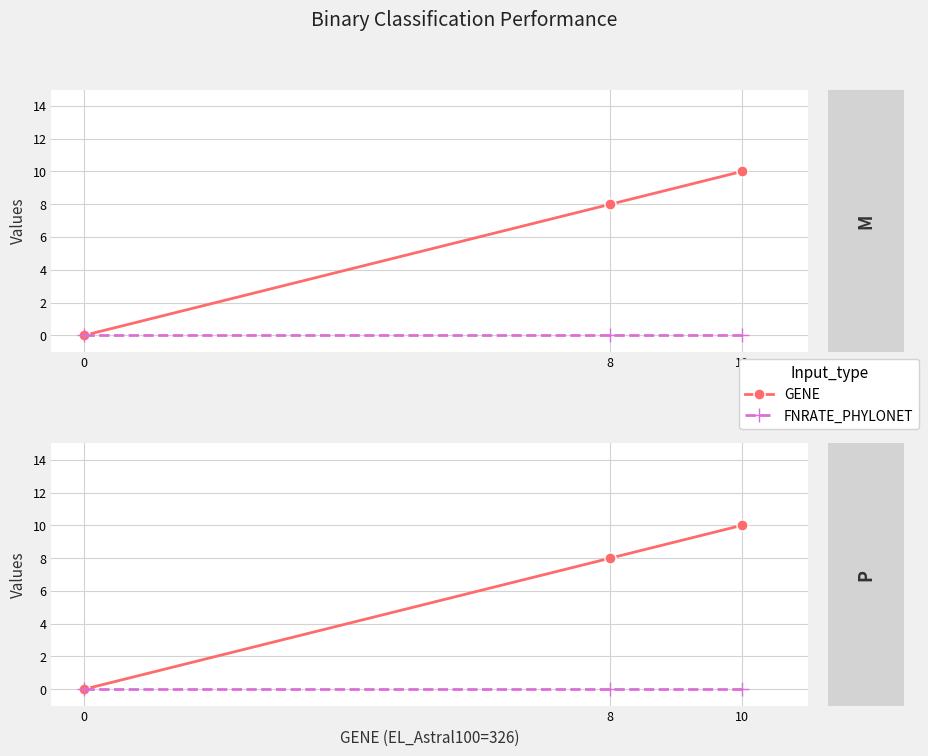

Which series has the largest range (max minus min)?

GENE